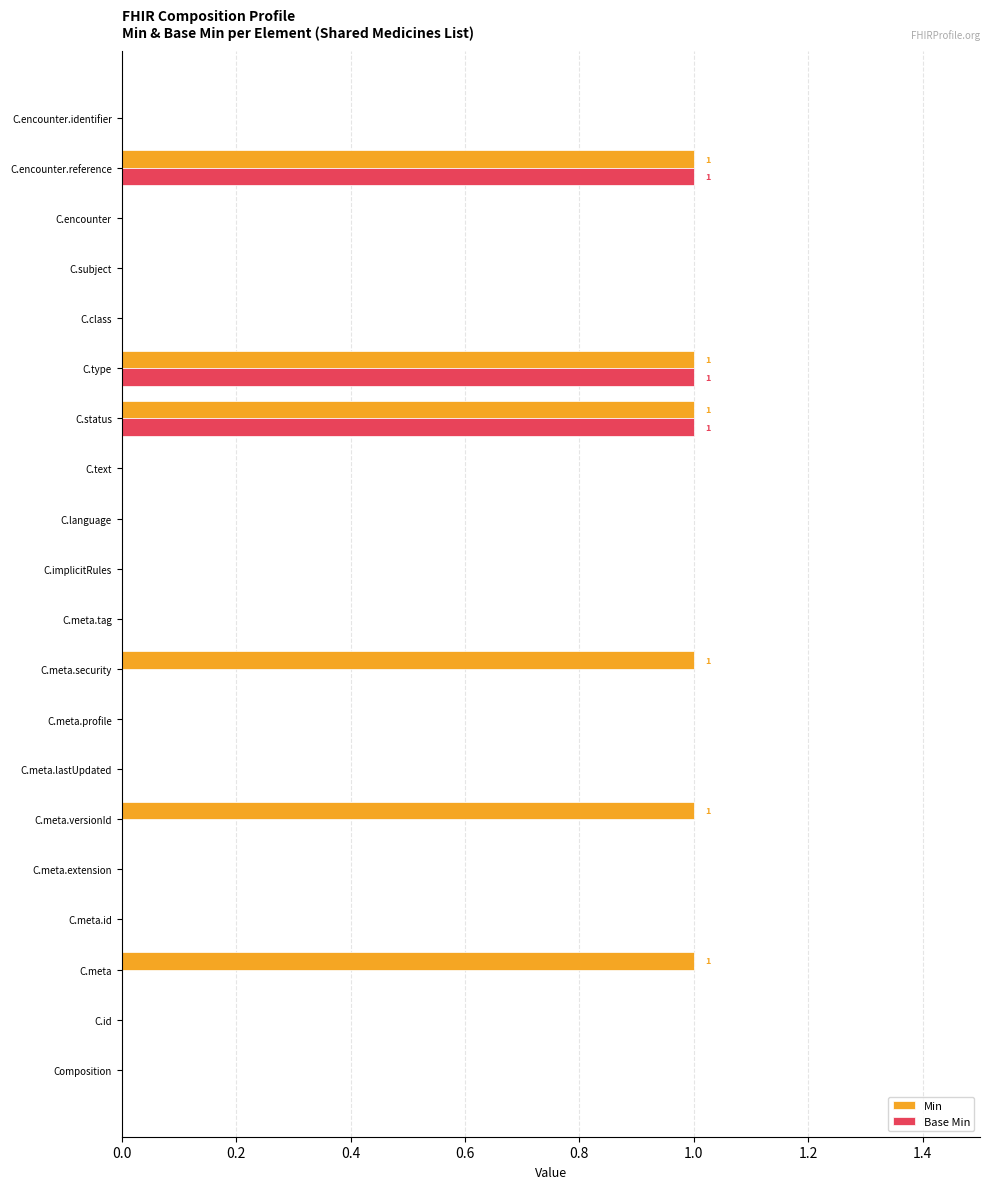

What is the highest value of the Base Min series?

1